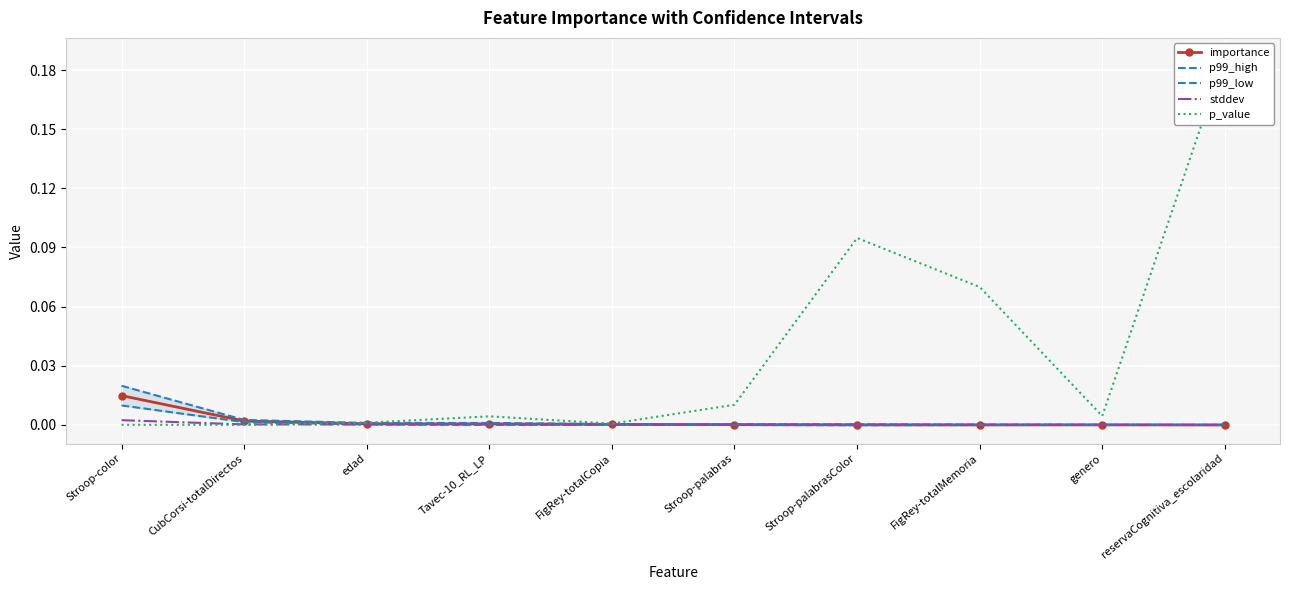

Reading right to left, extract all data points from this chart.

importance: 0.0	0.0	0.0	0.0	0.0	0.0	0.0	0.0	0.0	0.0
p99_high: 0.0	0.0	0.0	0.0	0.0	0.0	0.0	0.0	0.0	0.0
p99_low: -0.0	0.0	-0.0	-0.0	-0.0	0.0	0.0	0.0	0.0	0.0
stddev: 0.0	0.0	0.0	0.0	0.0	0.0	0.0	0.0	0.0	0.0
p_value: 0.2	0.0	0.1	0.1	0.0	0.0	0.0	0.0	0.0	0.0